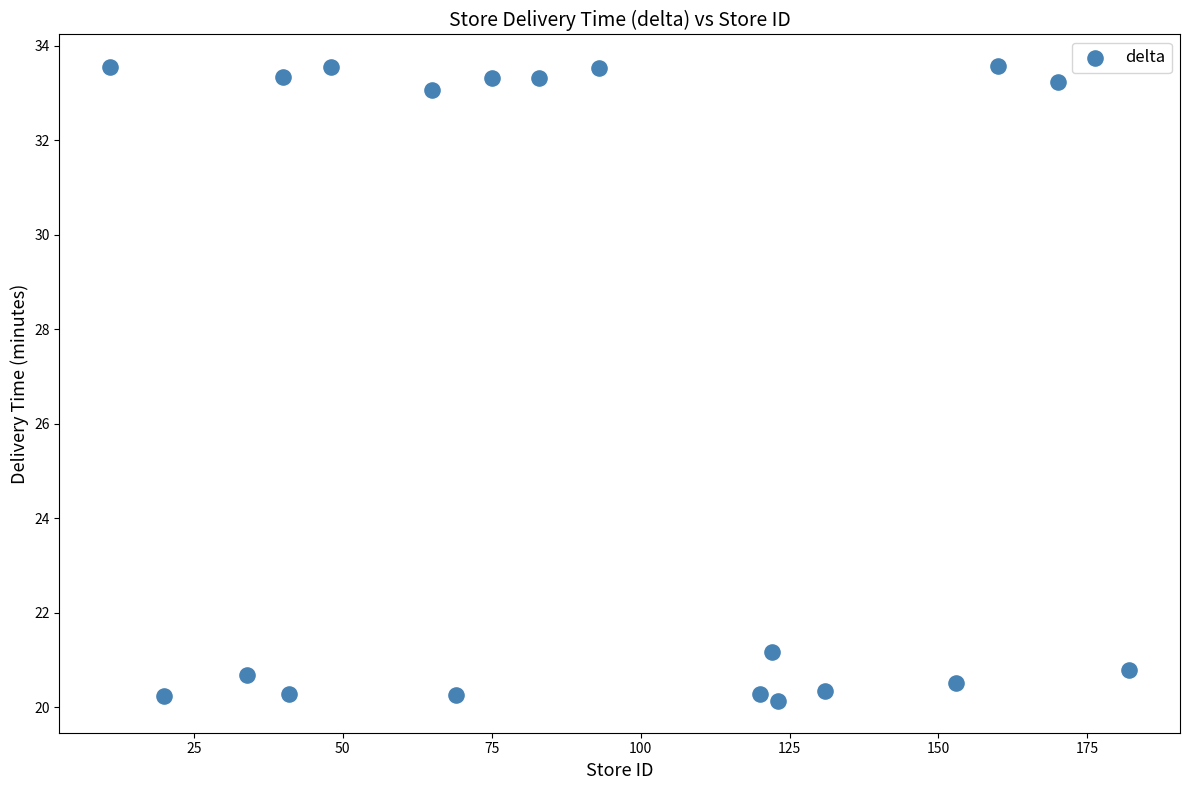

What Y value in the scatter plot is closest to 26?

21.2